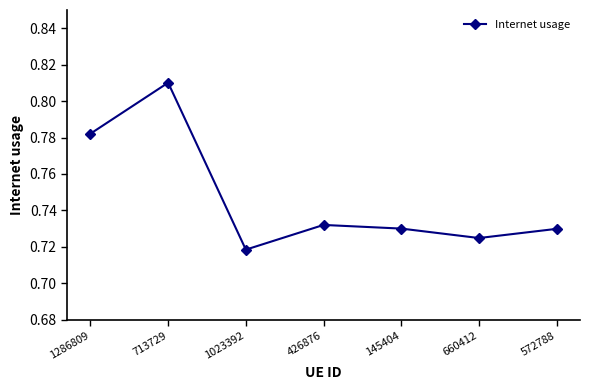

What position from the right is 713729?

6